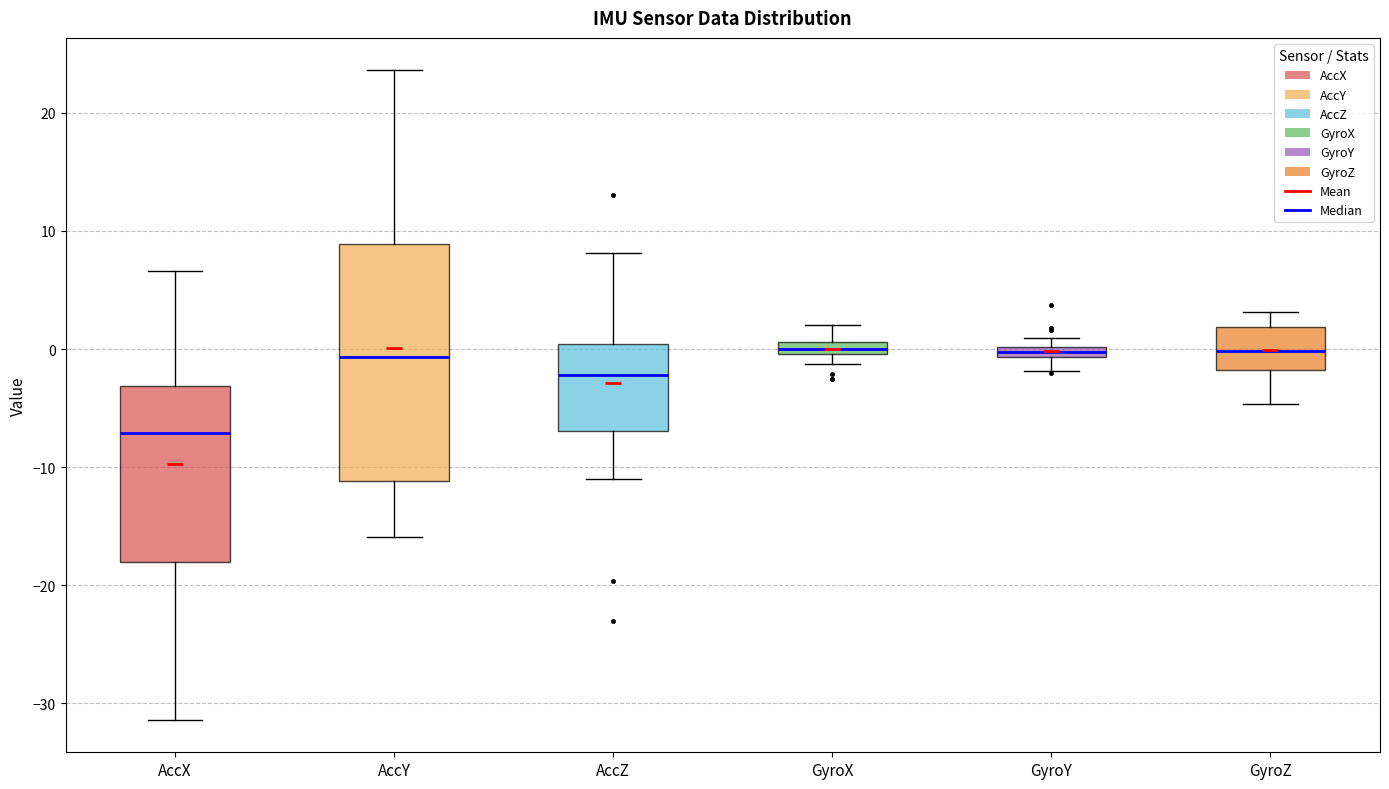

Which box has the lowest median line?

AccX